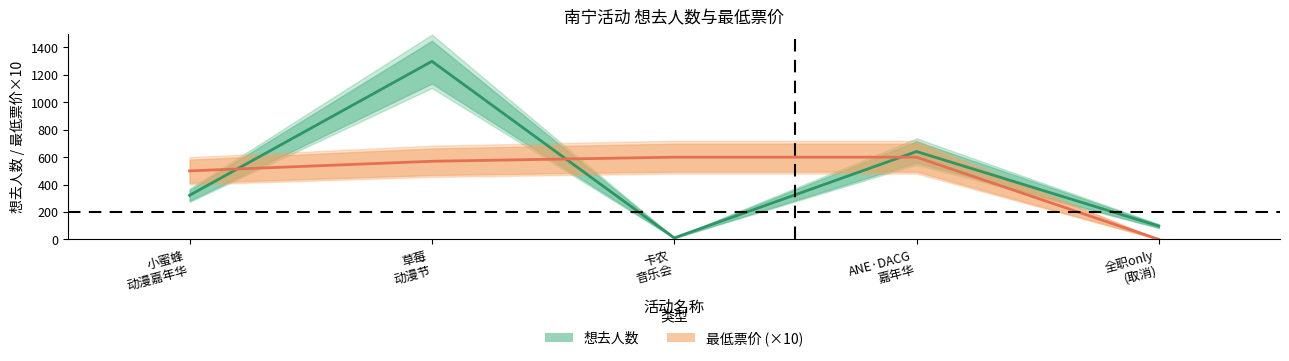

Is the value of 想去人数 at 草莓
动漫节 greater than the value of 最低票价 (×10) at 草莓
动漫节?

Yes